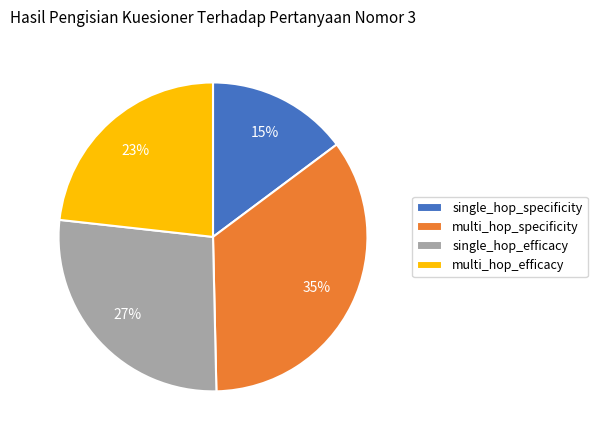

Count the number of slices in the pie.

4